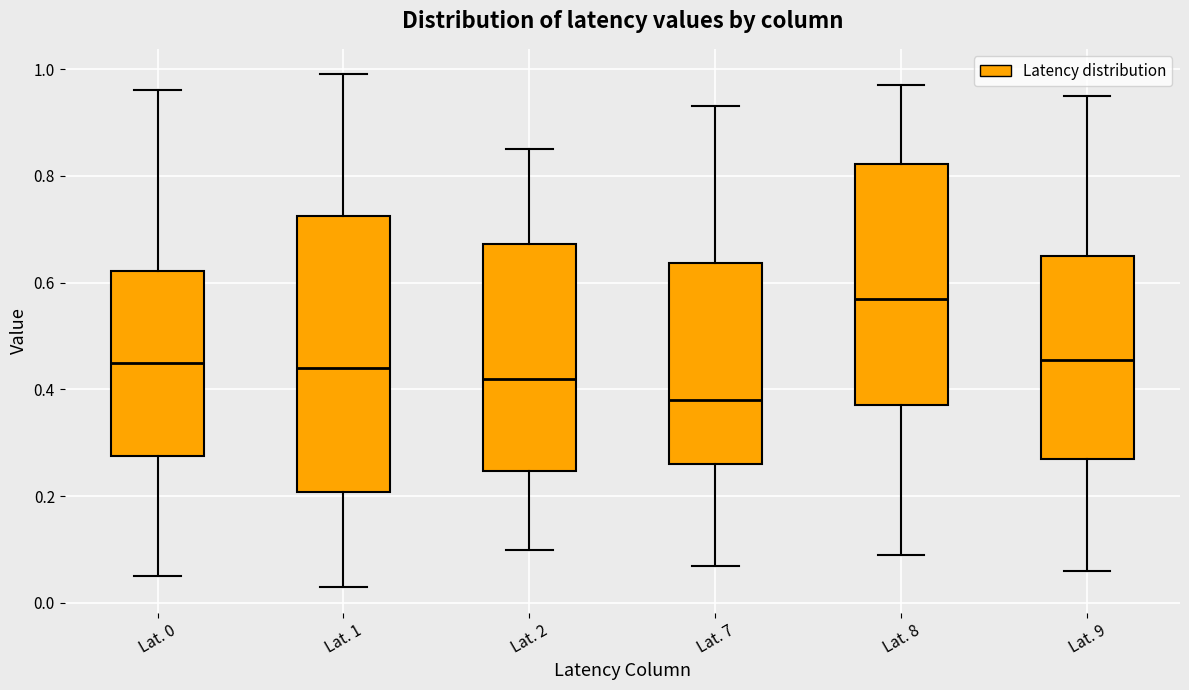

Which box has the lowest median line?

Lat. 7